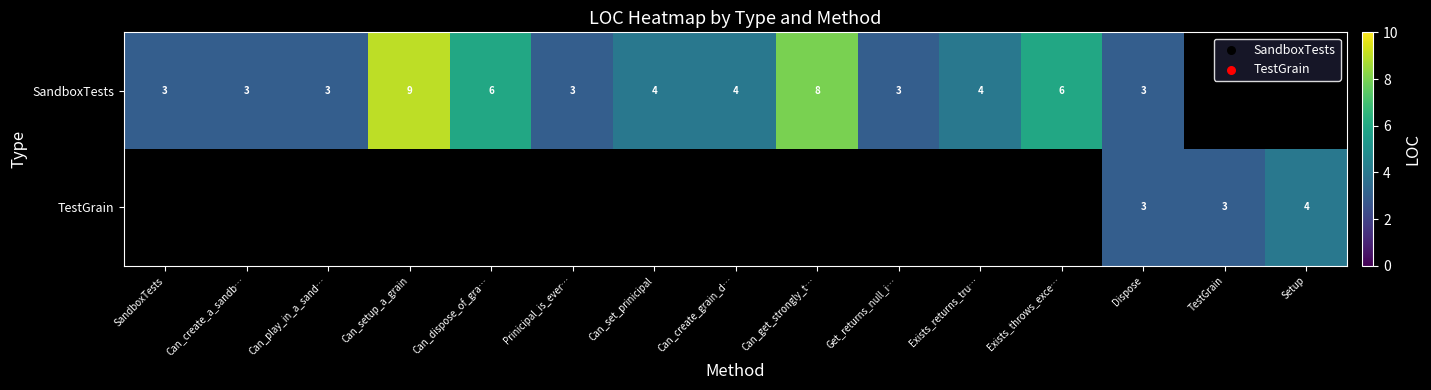

Between Can_play_in_a_sand… and SandboxTests, which is larger?

Can_play_in_a_sand…